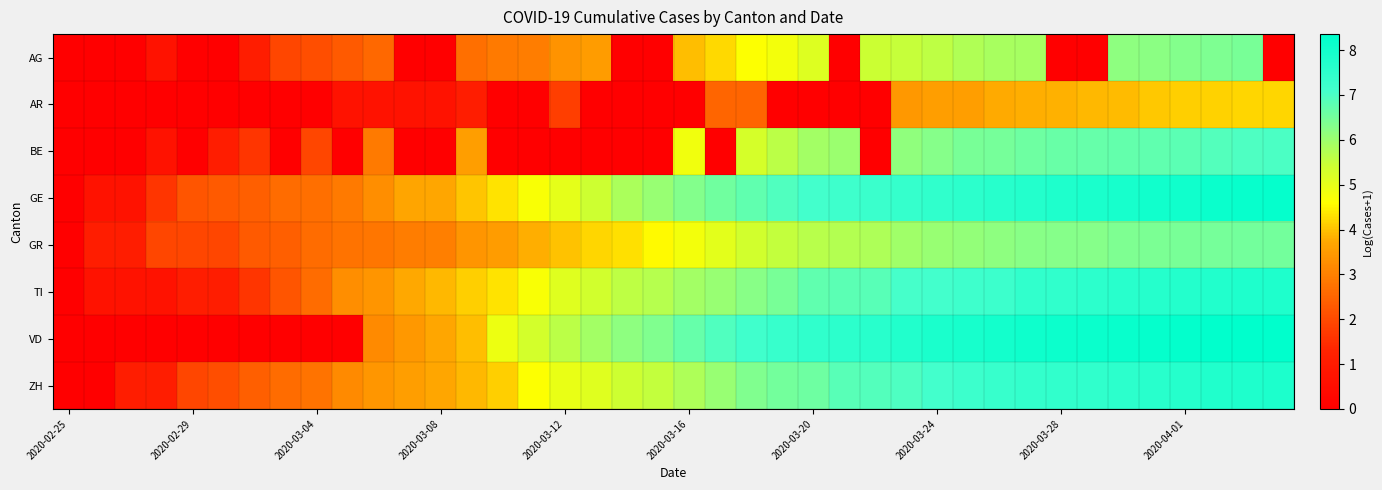

At which category is the sum across all series the highest?

38